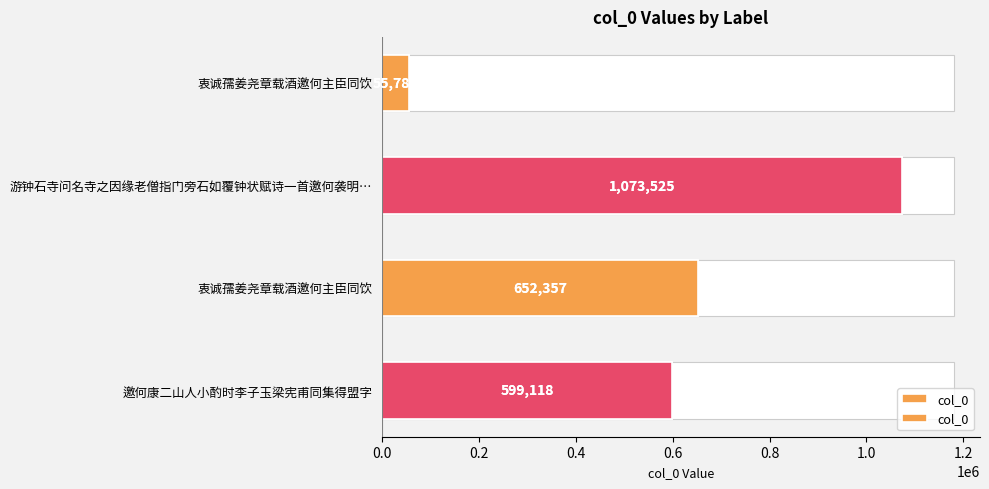

What is the difference between the maximum and minimum values?

1017740